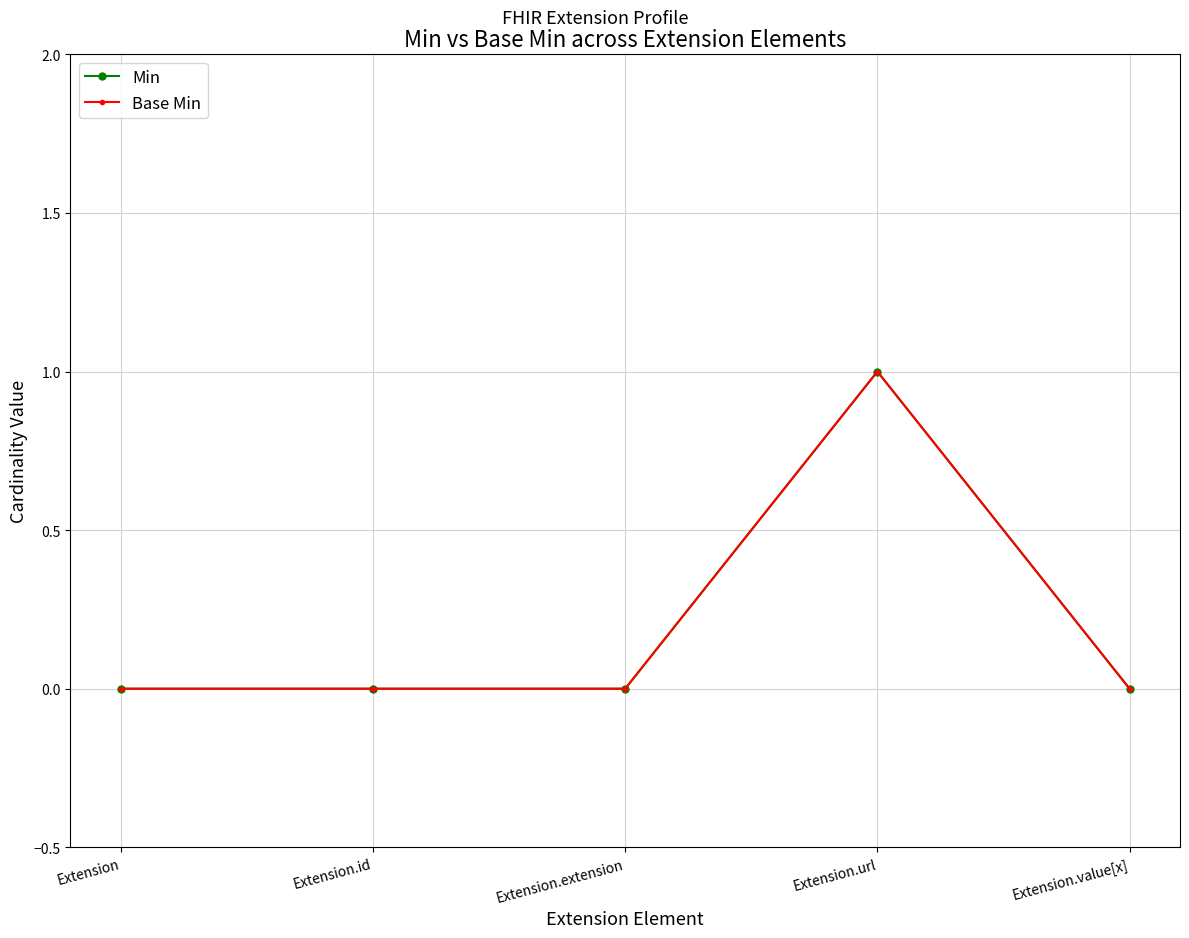

At which category does the chart reach its minimum across all series?

Extension